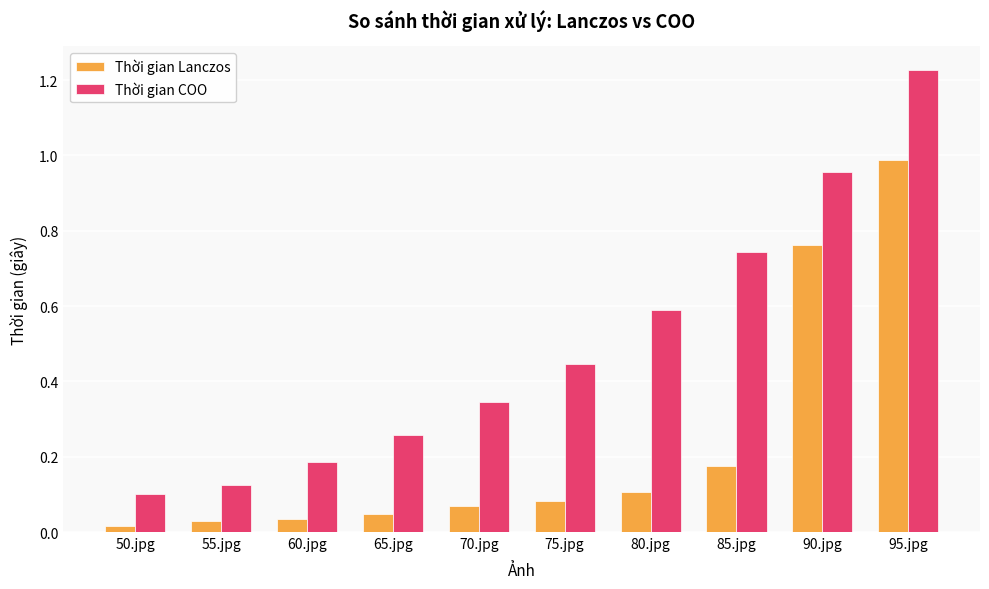

Which series has the largest total across all categories?

Thời gian COO